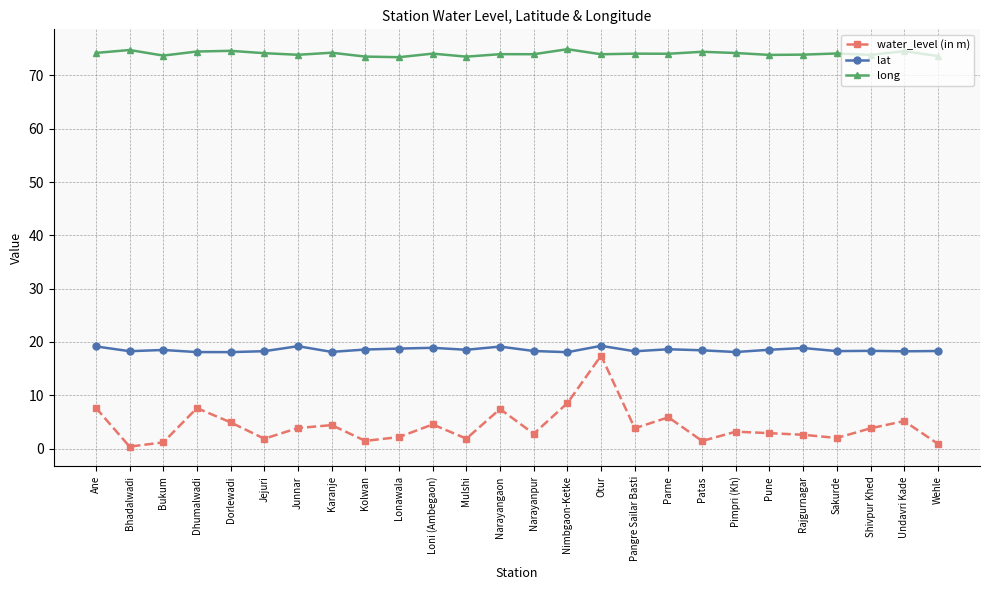

Which series has the widest spread of values?

water_level (in m)